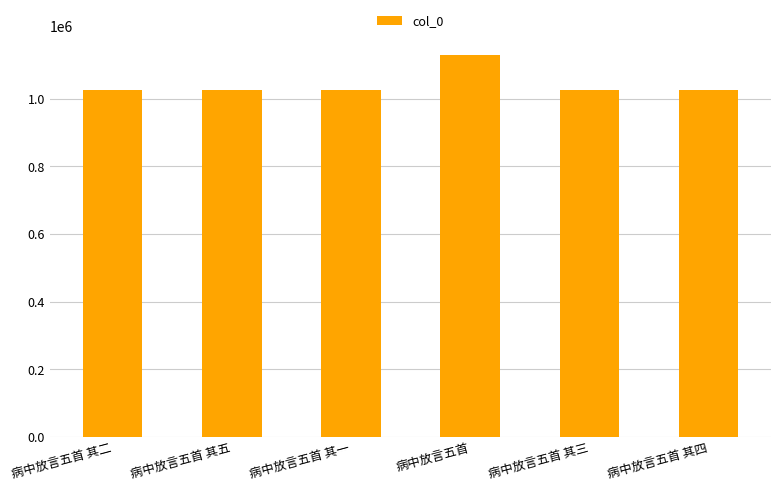

What is the value of the 5th bar from the left?

1025526